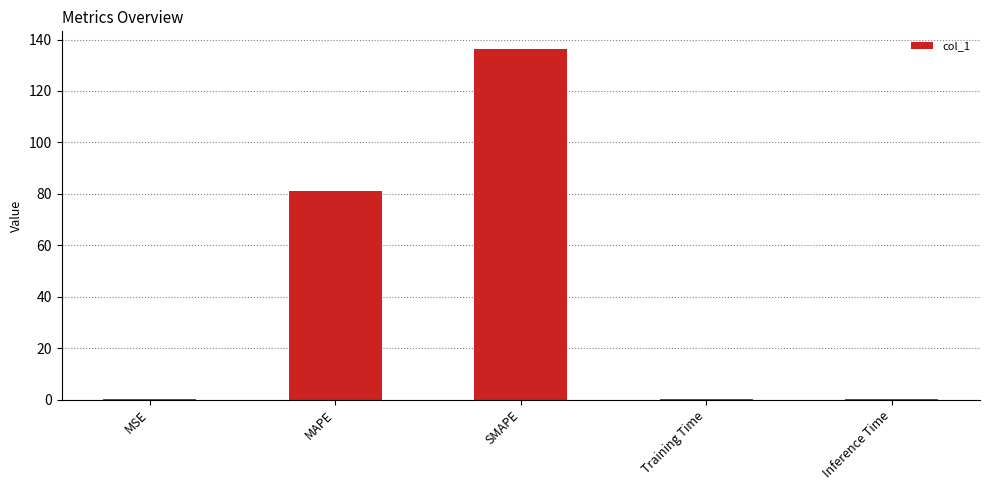

Is it true that the value at SMAPE is 238.7?

False